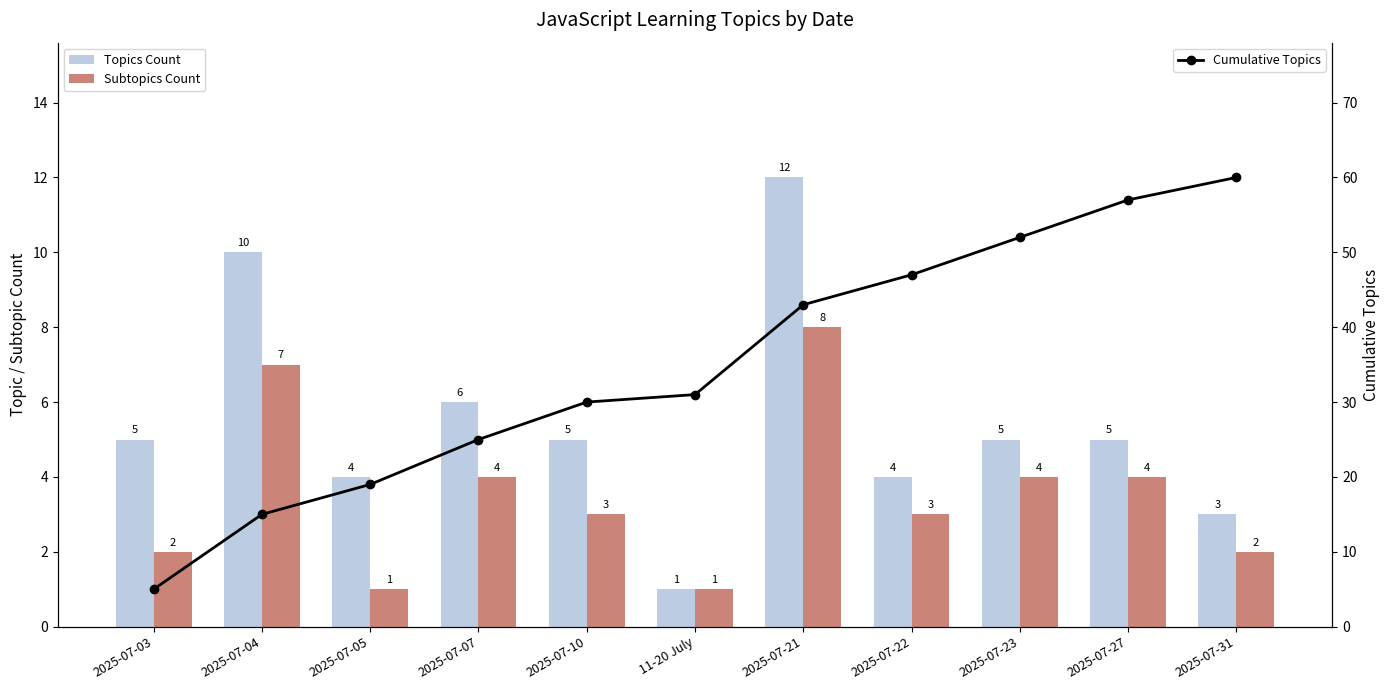

What is the approximate value of Cumulative Topics at 2025-07-21, to the nearest 5?

45